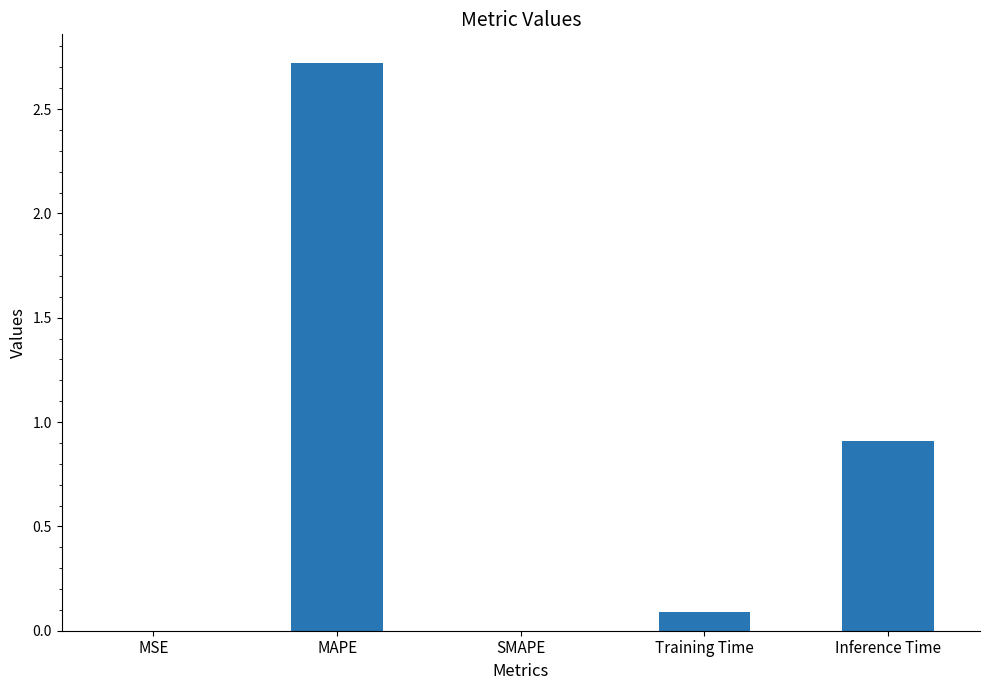

True or false: the data shows 1.6 at Inference Time.

False